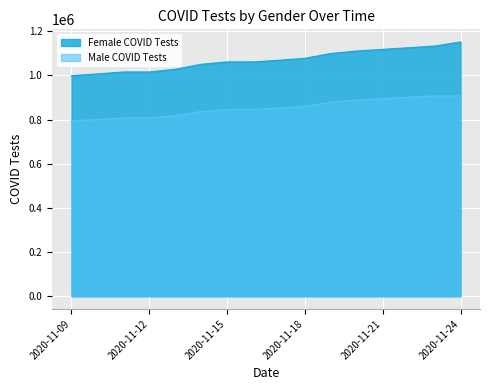

Is the value of Female COVID Tests at 2020-11-14 greater than the value of Male COVID Tests at 2020-11-12?

Yes